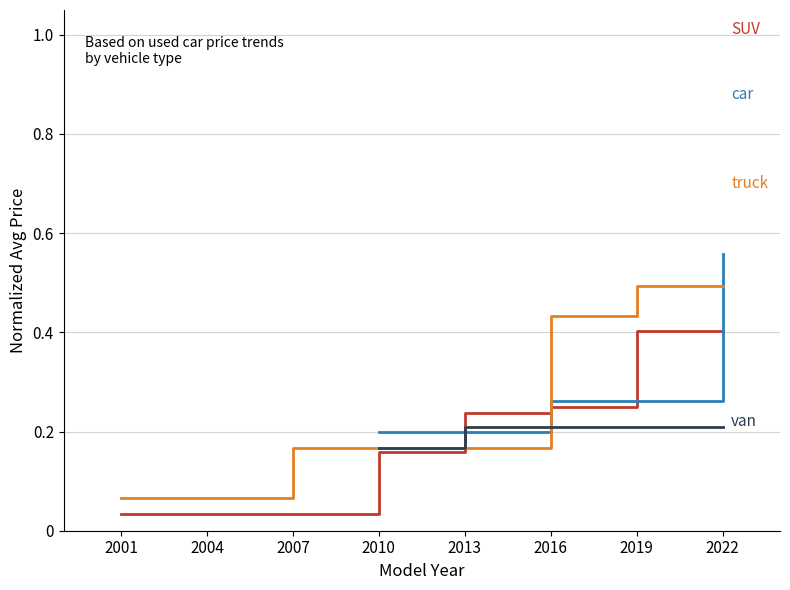

True or false: car has more than 1 points higher than both neighbors.

False